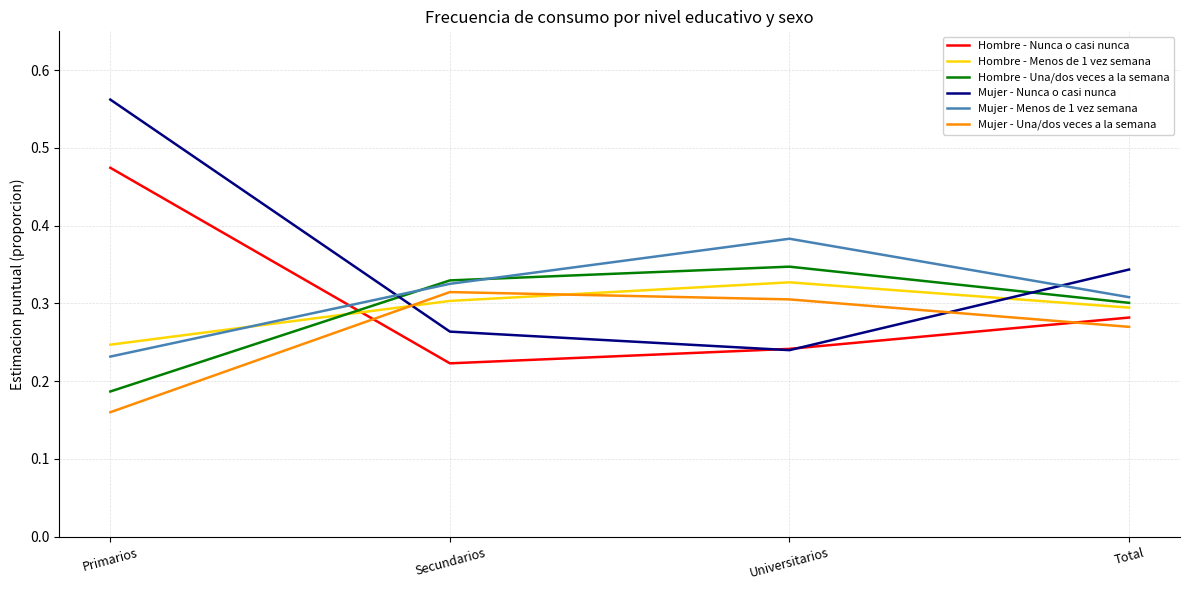

What is the spread (max minus min) of values at Total?

0.1